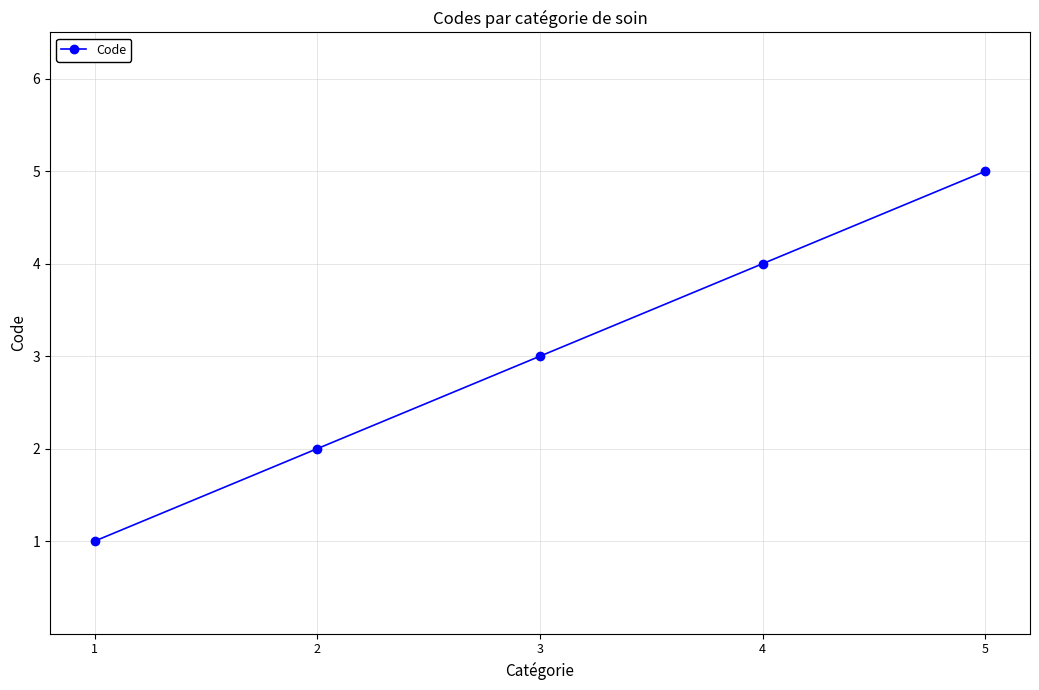

The value at 1 is 2. True or false?

False